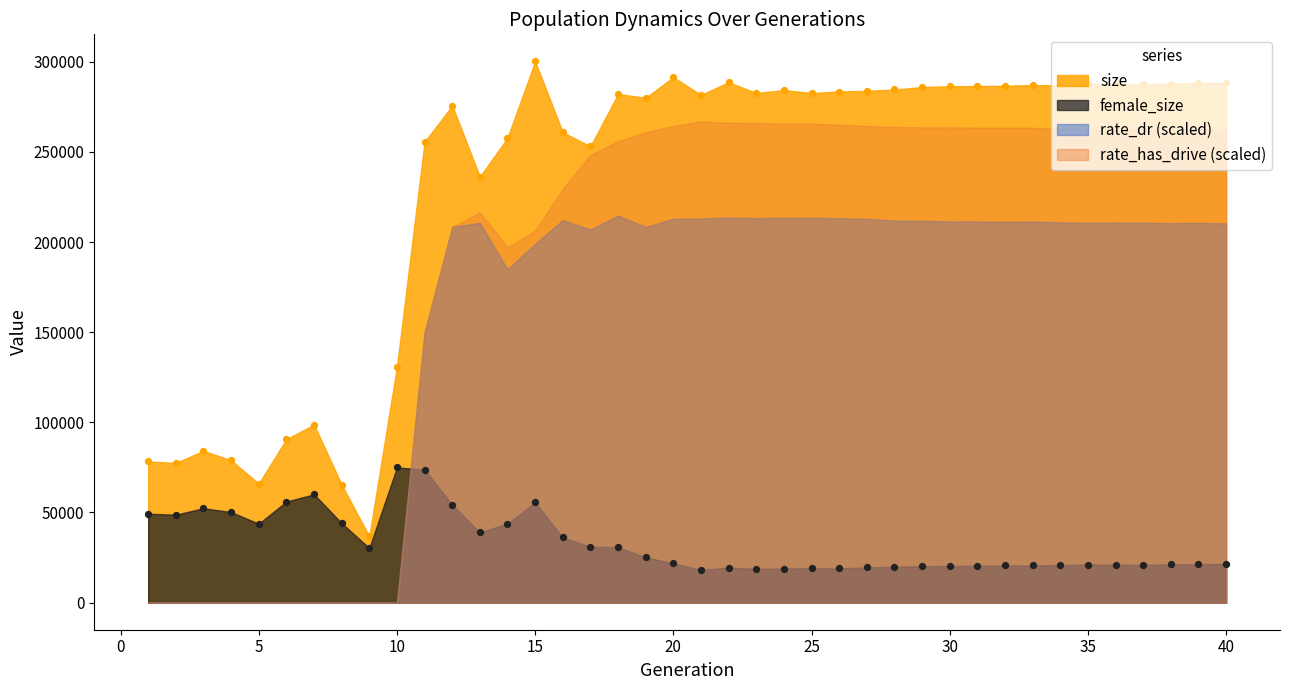

Which series has the largest total across all categories?

size